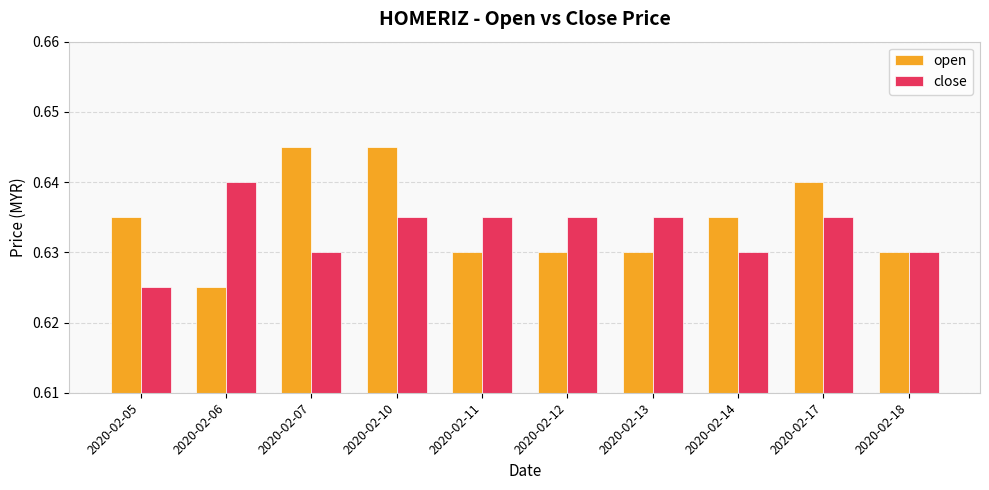

What is the sum of the close values at 2020-02-10 and 2020-02-11?

1.3